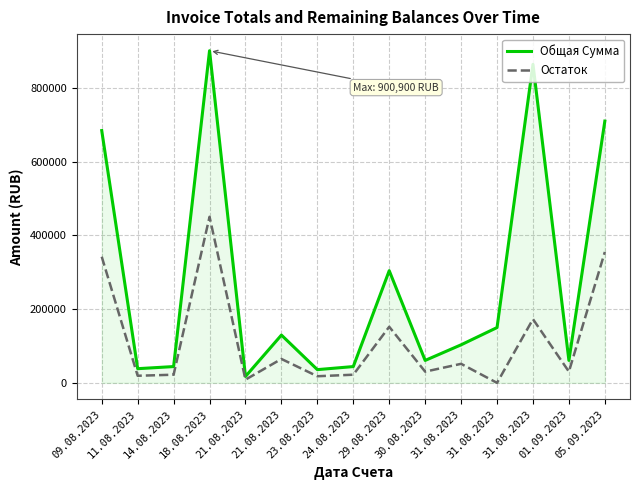

Reading right to left, extract all data points from this chart.

Общая Сумма: 710000	60825	864000	150000	103200	60825	304200	44175	35850	129600	17302	900900	44175	38440	684300
Остаток: 355000	30412	172800	0	51600	30412	152100	22087	17925	64800	8651	450450	22087	19220	342150